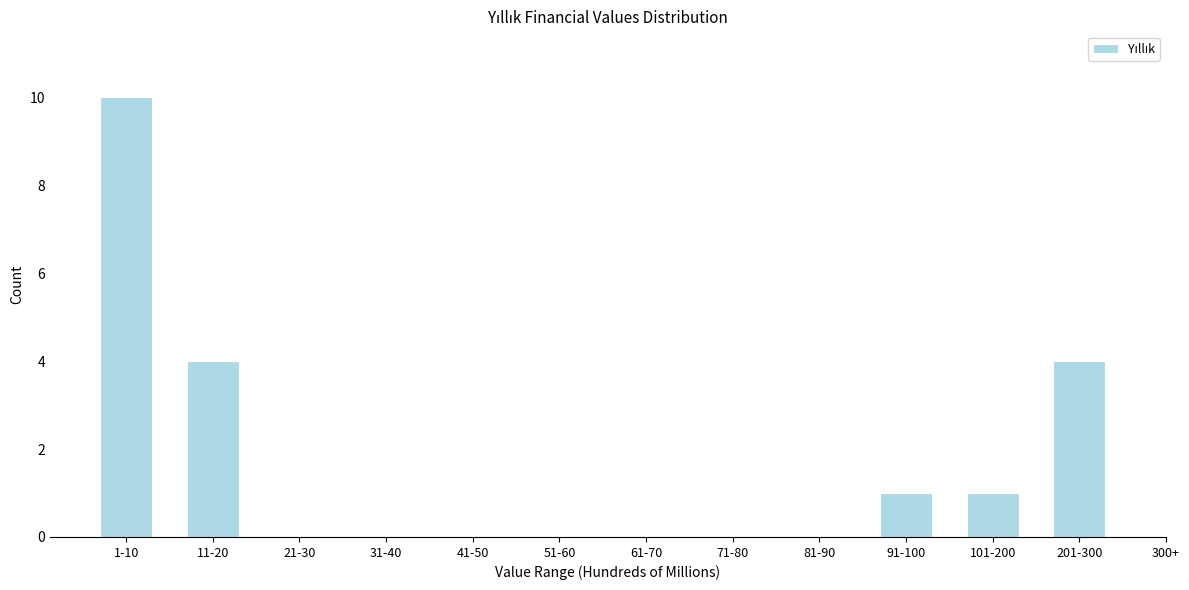

Reading left to right, extract all data points from this chart.

1-10=10	11-20=4	21-30=0	31-40=0	41-50=0	51-60=0	61-70=0	71-80=0	81-90=0	91-100=1	101-200=1	201-300=4